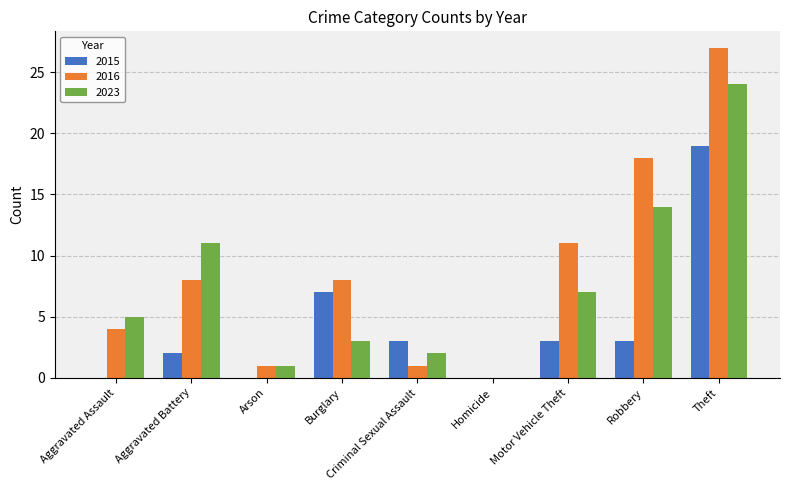

Reading right to left, list all the values displayed in this chart.

2015: Theft=19	Robbery=3	Motor Vehicle Theft=3	Homicide=0	Criminal Sexual Assault=3	Burglary=7	Arson=0	Aggravated Battery=2	Aggravated Assault=0
2016: Theft=27	Robbery=18	Motor Vehicle Theft=11	Homicide=0	Criminal Sexual Assault=1	Burglary=8	Arson=1	Aggravated Battery=8	Aggravated Assault=4
2023: Theft=24	Robbery=14	Motor Vehicle Theft=7	Homicide=0	Criminal Sexual Assault=2	Burglary=3	Arson=1	Aggravated Battery=11	Aggravated Assault=5